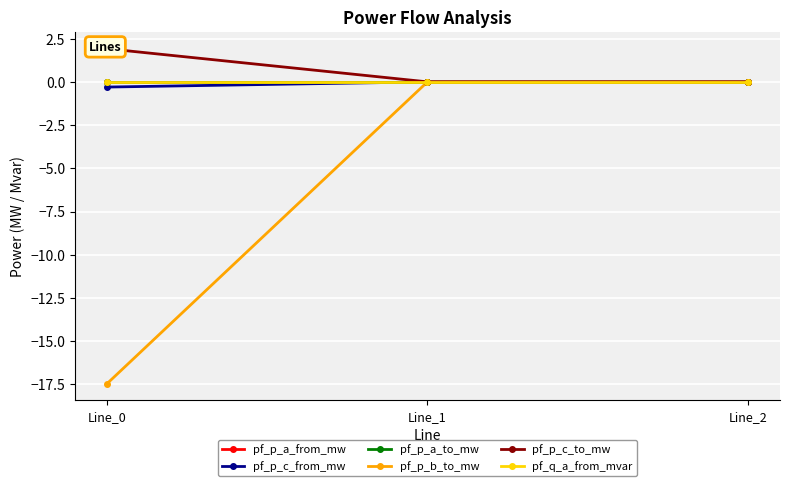

The pf_p_c_from_mw series shows 0.0 at Line_2. True or false?

False